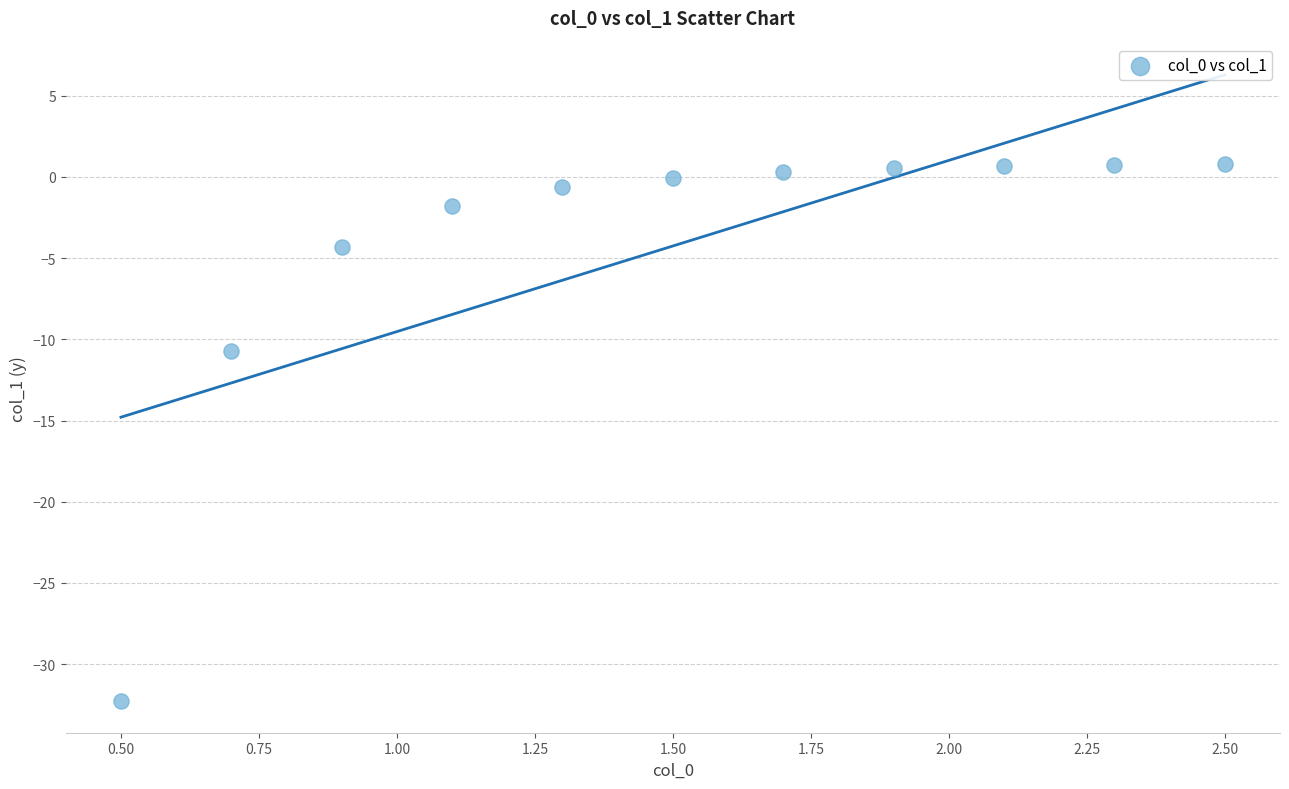

What is the range of X values (max minus min)?

2.0